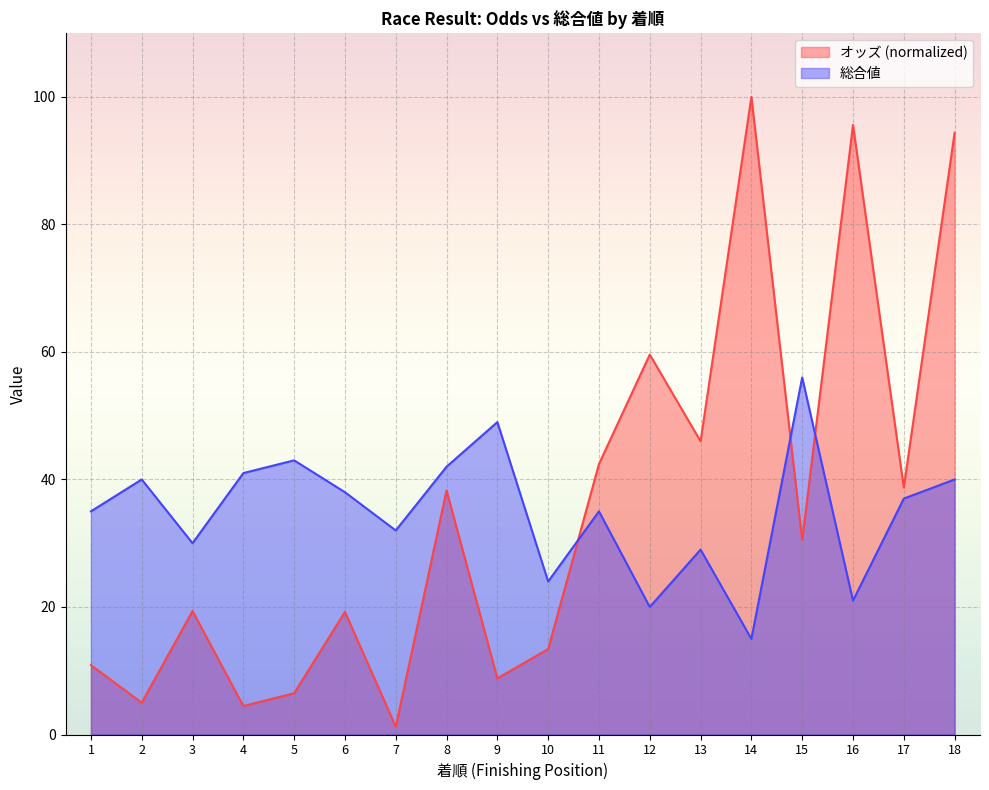

At 12, list the series in order from smallest to largest.

総合値, オッズ (normalized)